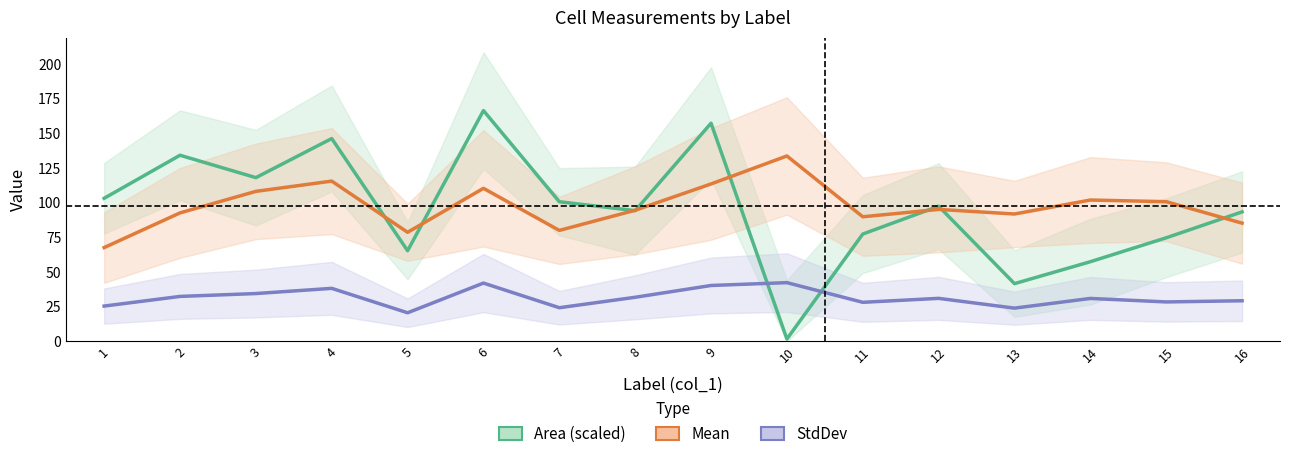

What are all the series names shown in the legend?

Area (scaled), Mean, StdDev